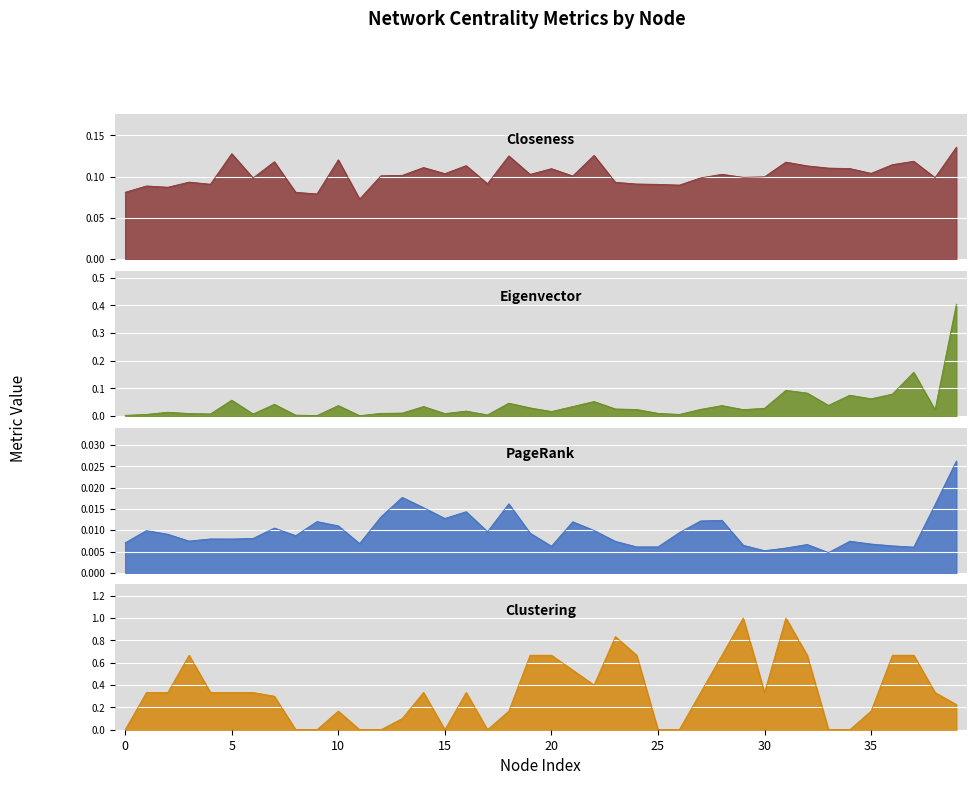

True or false: Closeness has more than 0 points higher than both neighbors.

True